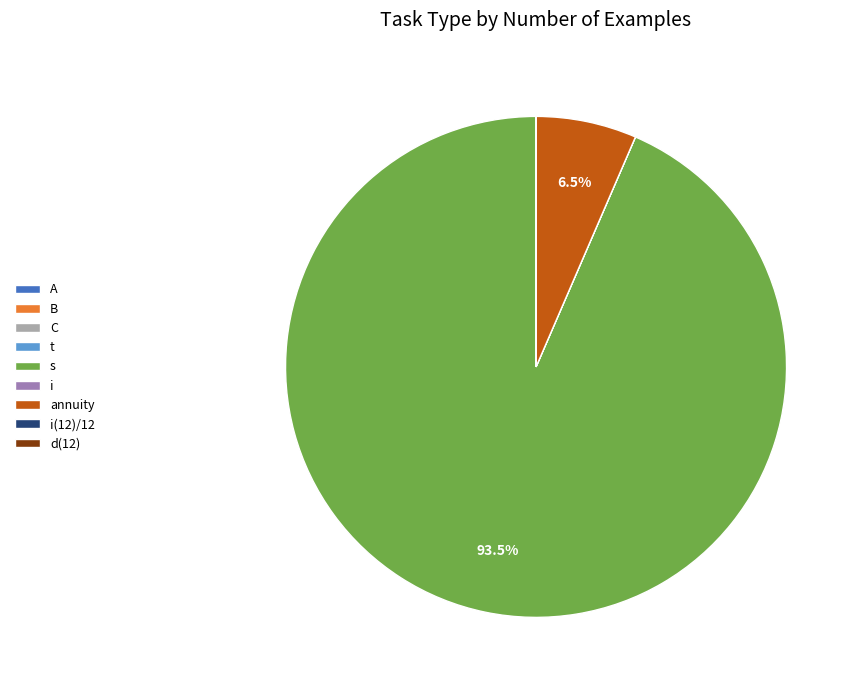

Is the sum of i and t greater than half?

No